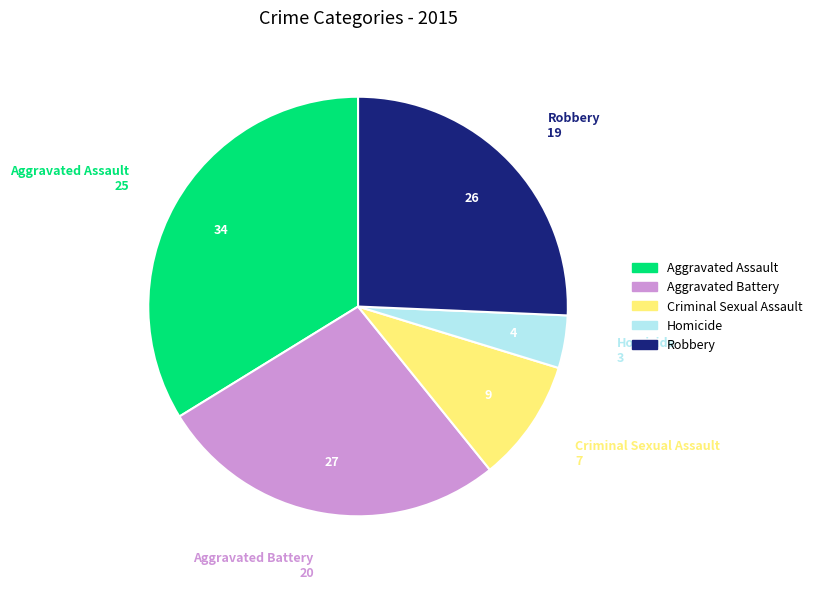

How many segments does this pie chart have?

5